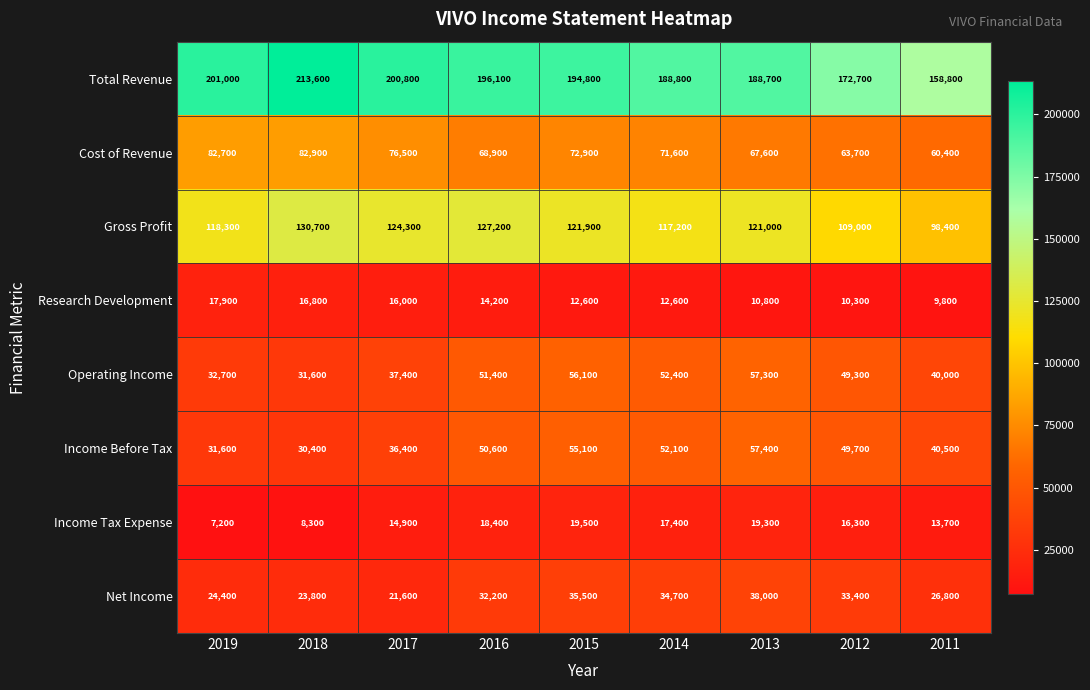

What is the difference between the highest and lowest values at 2015?

182200